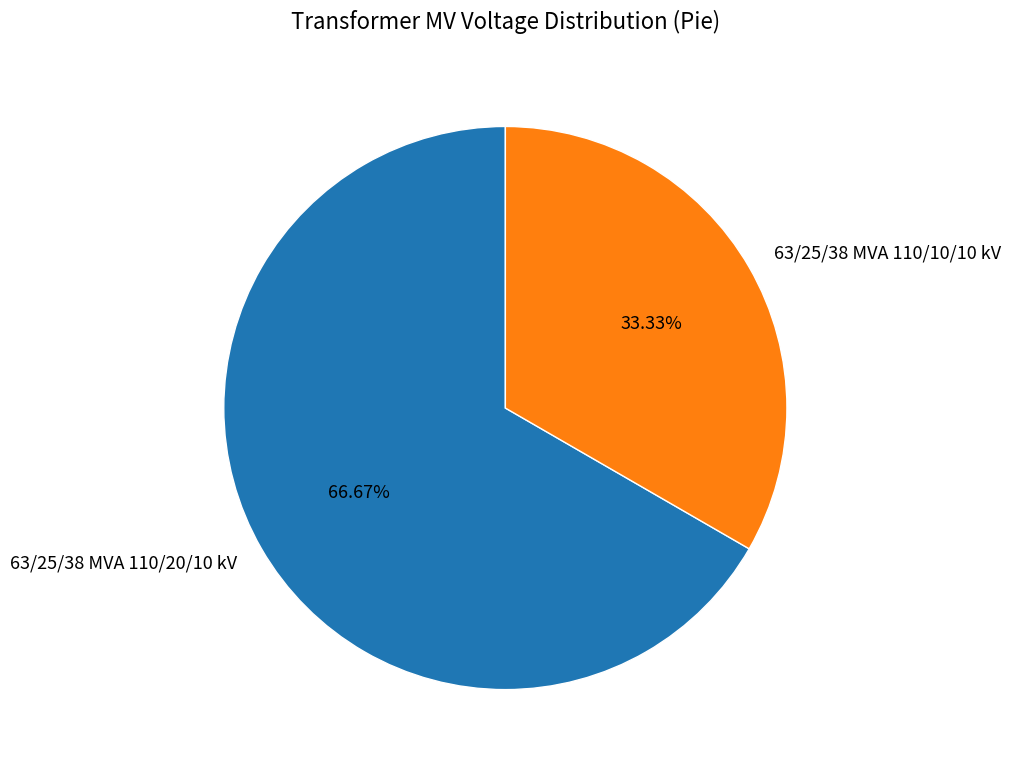

How many segments does this pie chart have?

2